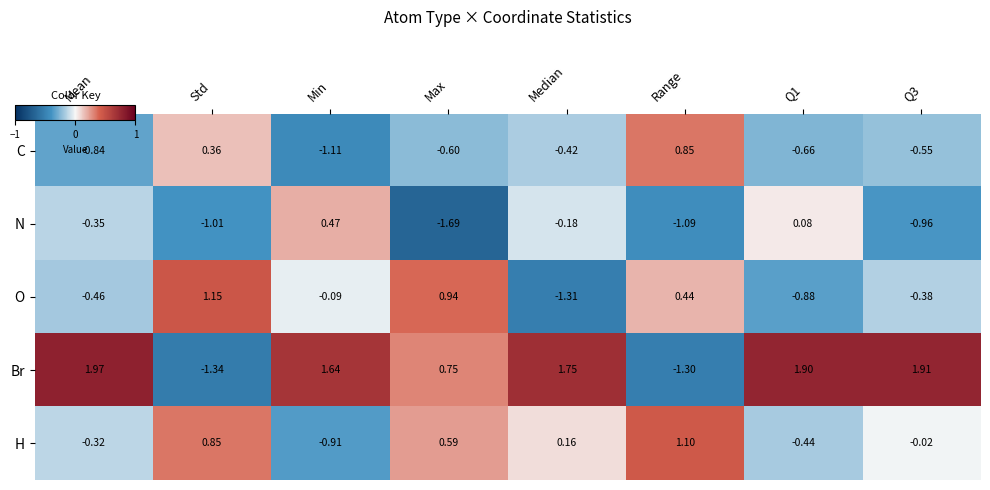

How many values in H are above zero?

4